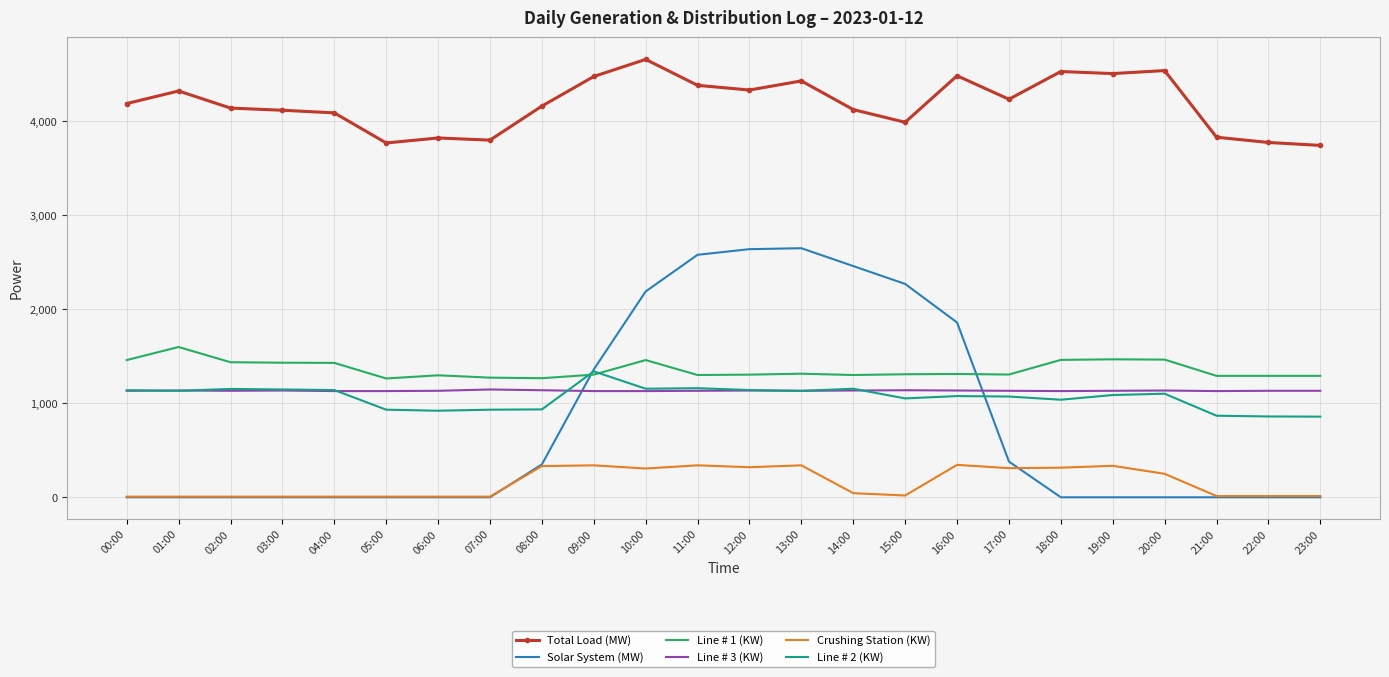

How many series are shown in this chart?

6